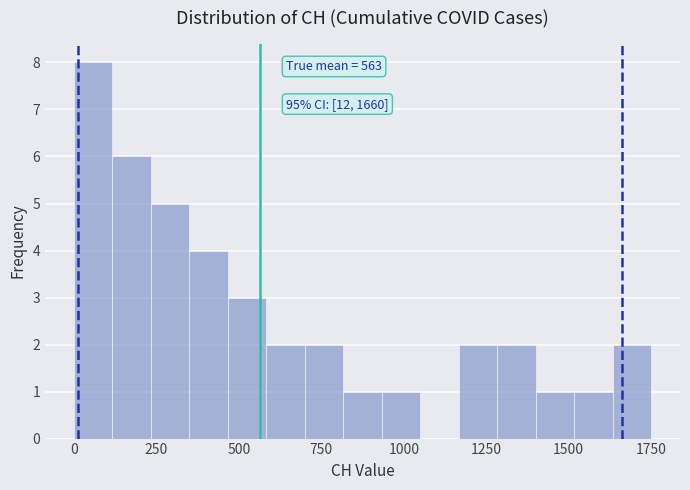

Read against the x-axis, roughly where is the centre of the tallest bar?

50